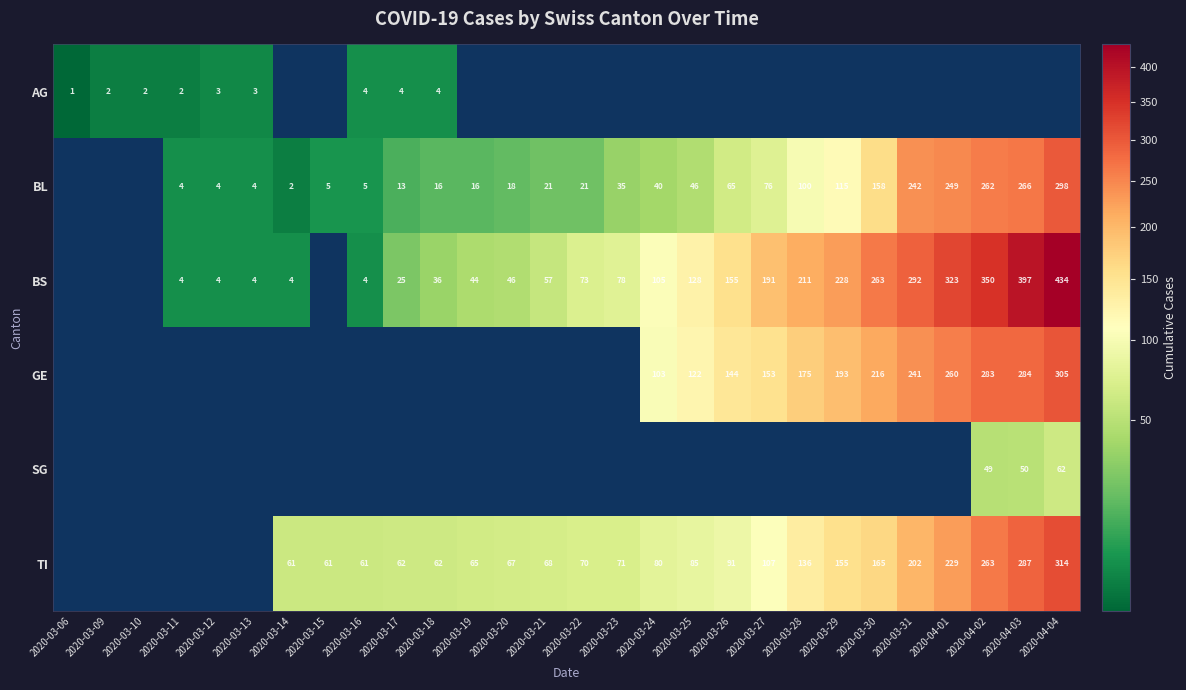

What is the difference between the BS values at 2020-03-24 and 2020-03-22?

32